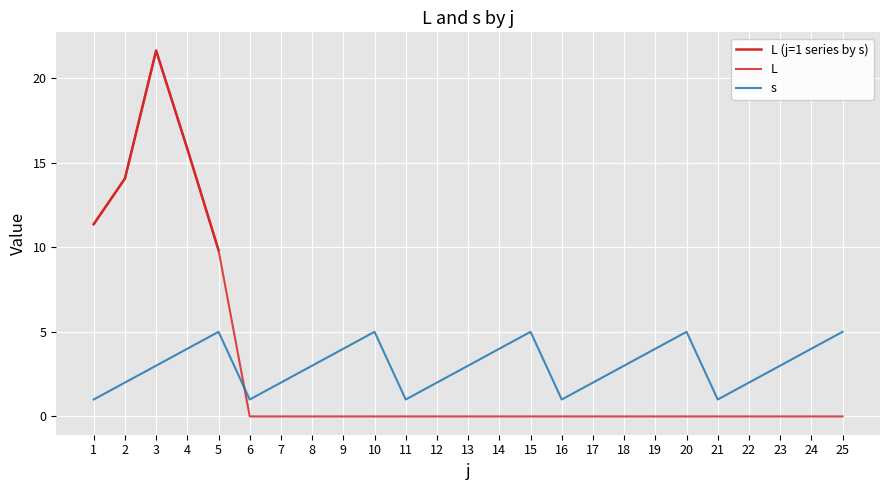

Which series ends up on top after the final intersection of L and s?

s